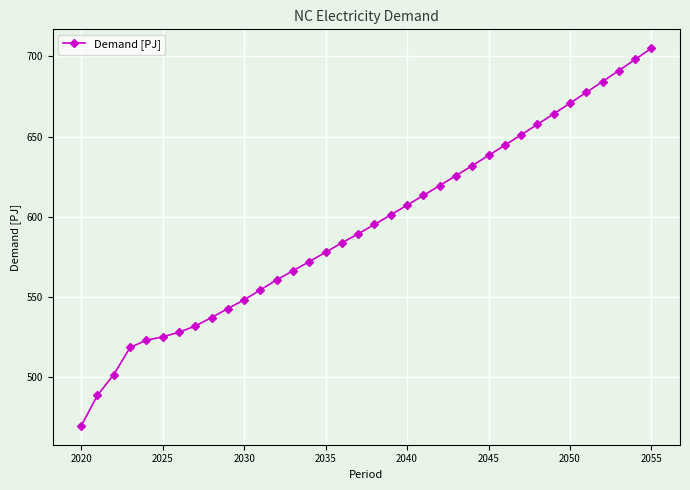

What is the sum of all values?

21392.4